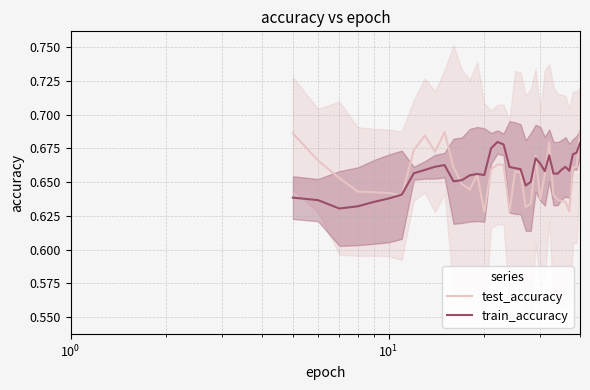

How many distinct data groups are displayed?

2